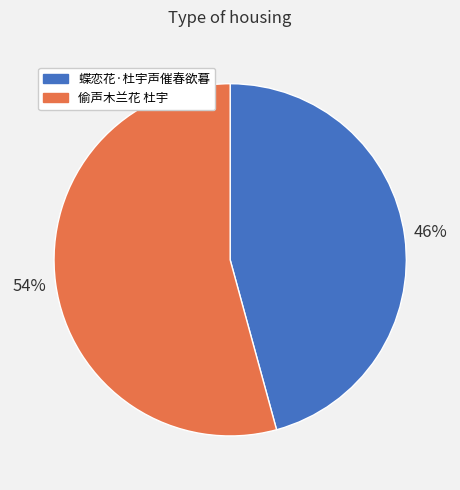

Do 偷声木兰花 杜宇 and 蝶恋花·杜宇声催春欲暮 together represent more than half of the pie?

Yes